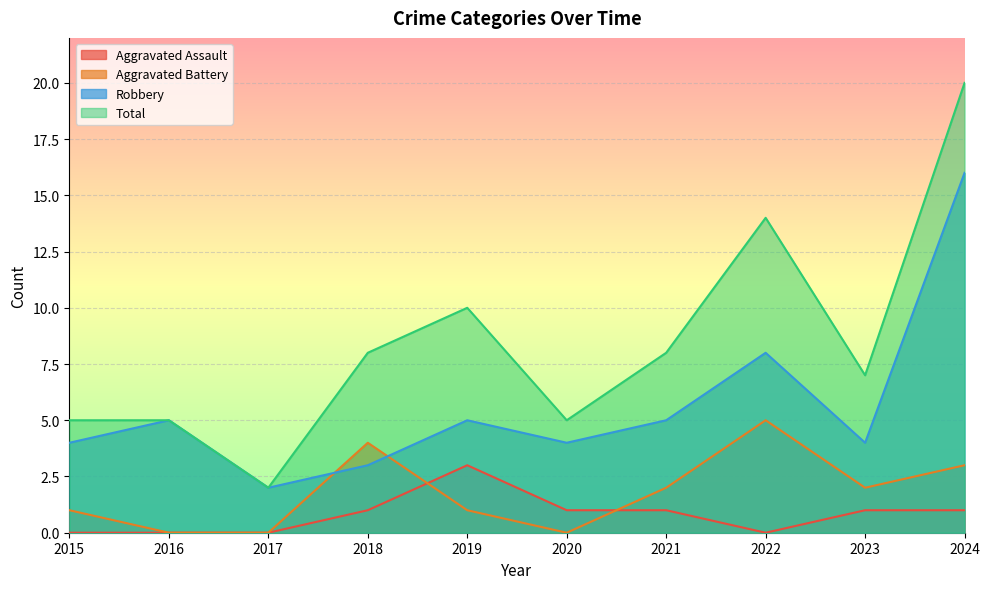

Reading left to right, list all the values displayed in this chart.

Aggravated Assault: 0	0	0	1	3	1	1	0	1	1
Aggravated Battery: 1	0	0	4	1	0	2	5	2	3
Robbery: 4	5	2	3	5	4	5	8	4	16
Total: 5	5	2	8	10	5	8	14	7	20